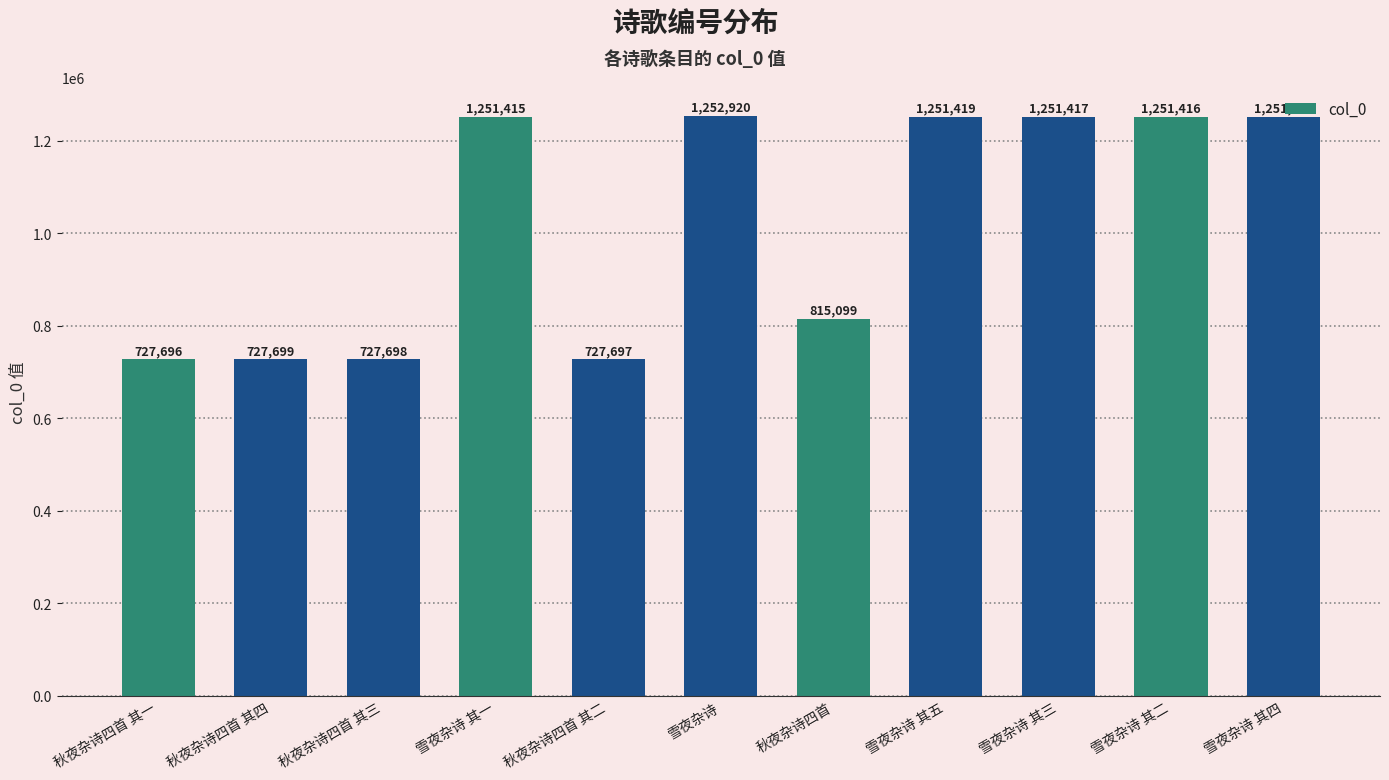

Are the bars horizontal?

No